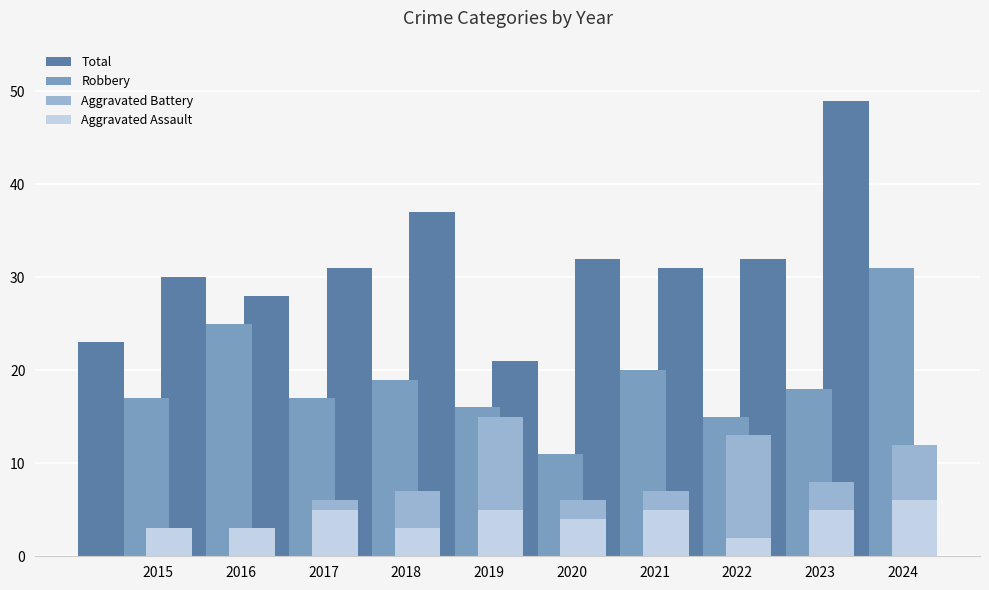

What is the minimum value for Total?

21